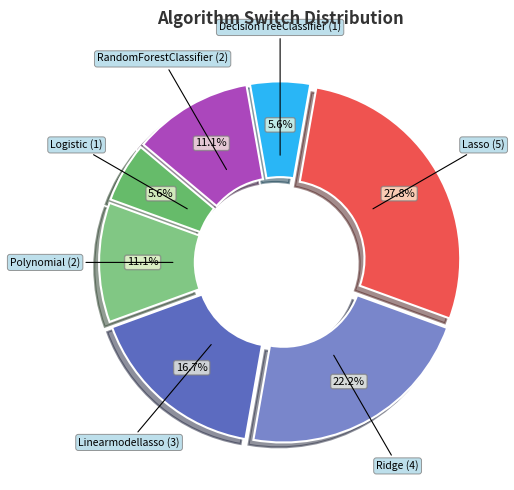

What is the largest slice in the pie chart?

Lasso